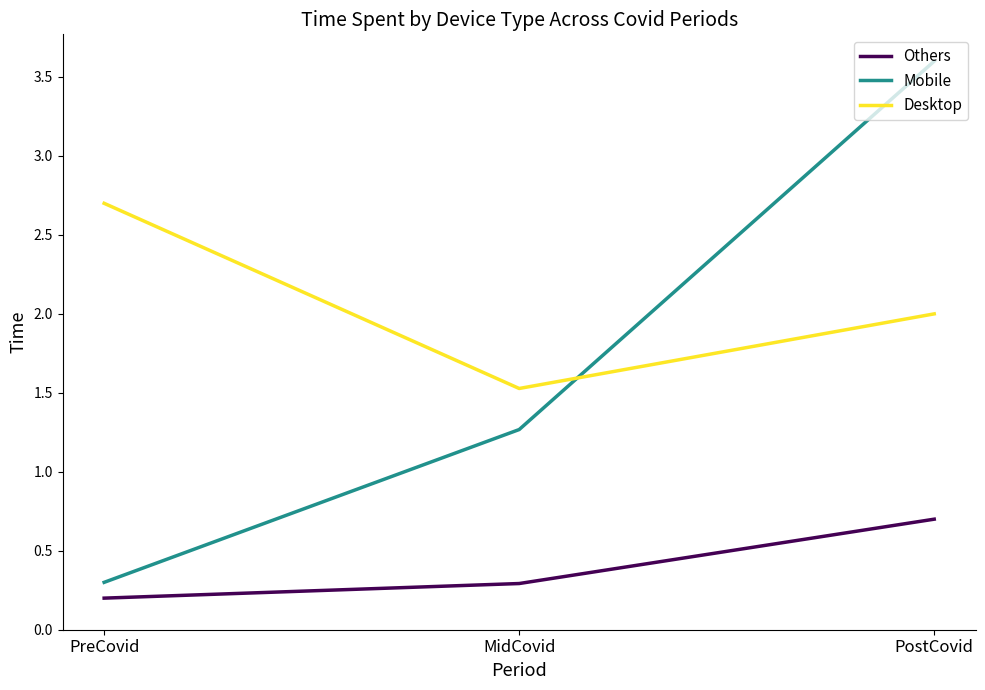

What is the average value of the Others series?

0.4